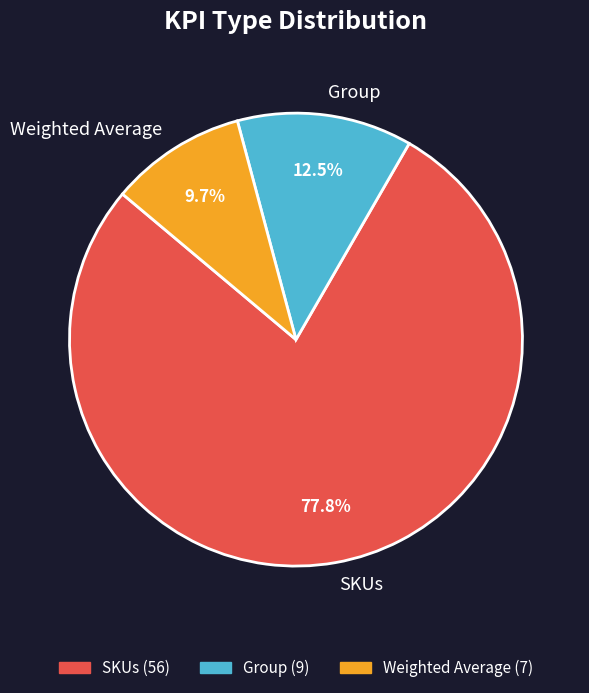

Which has a higher value, SKUs or Group?

SKUs